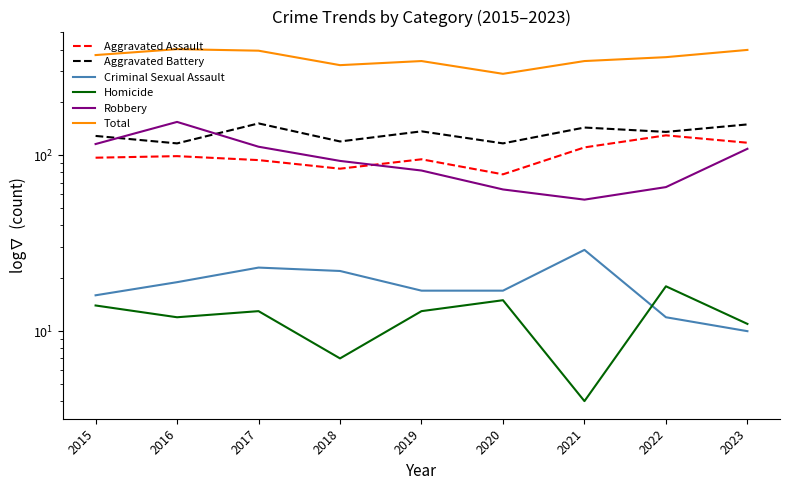

What are all the series names shown in the legend?

Aggravated Assault, Aggravated Battery, Criminal Sexual Assault, Homicide, Robbery, Total